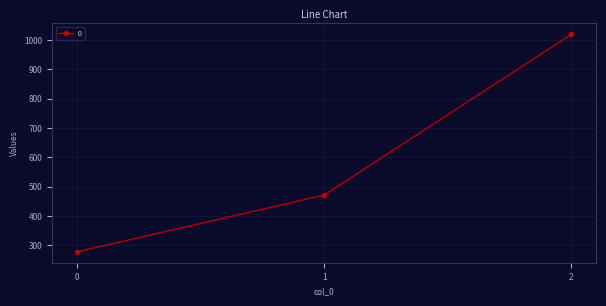

How many series are shown in this chart?

1